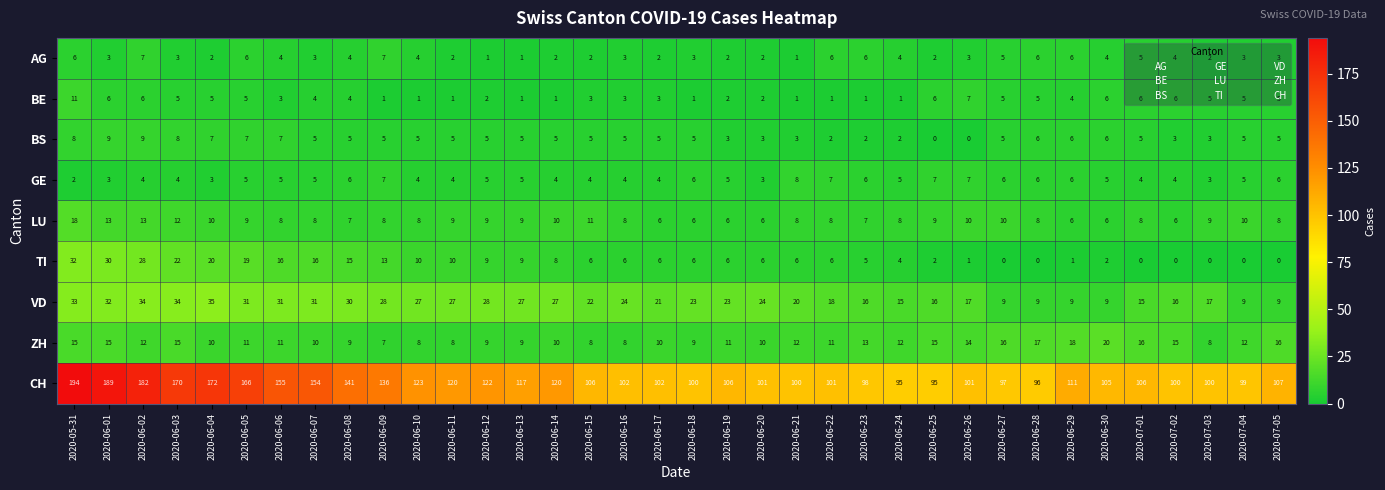

What is the spread (max minus min) of values at 2020-06-22?

100